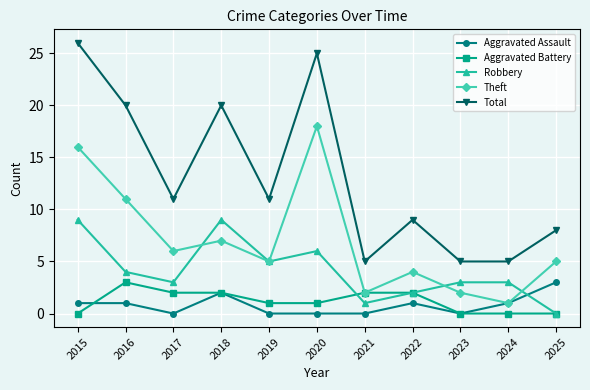

What is the highest value of the Total series?

26